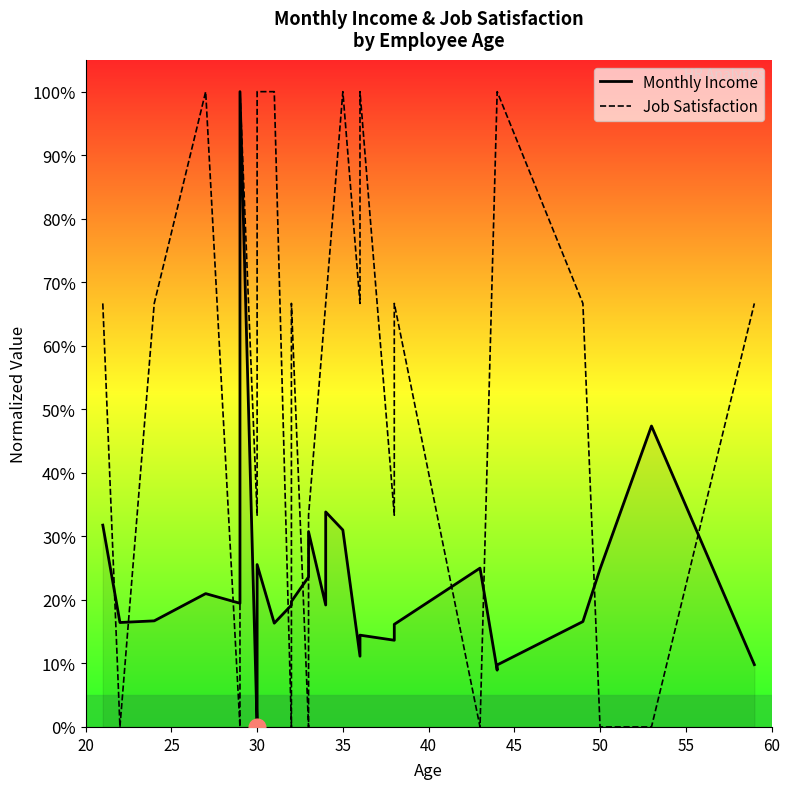

Which category has the lowest value across all series?

30